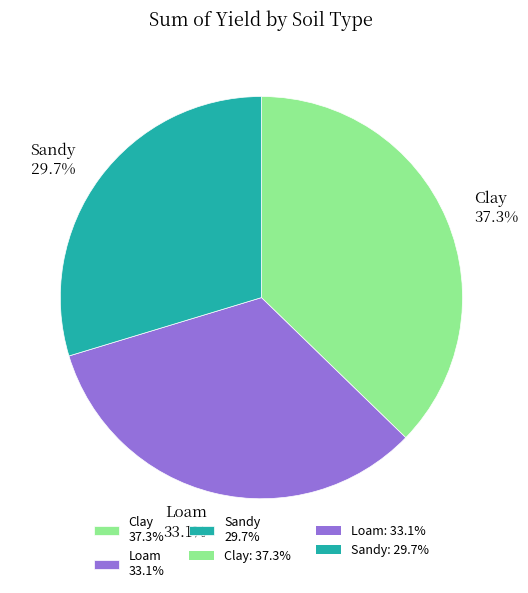

Between Loam and Clay, which is larger?

Clay